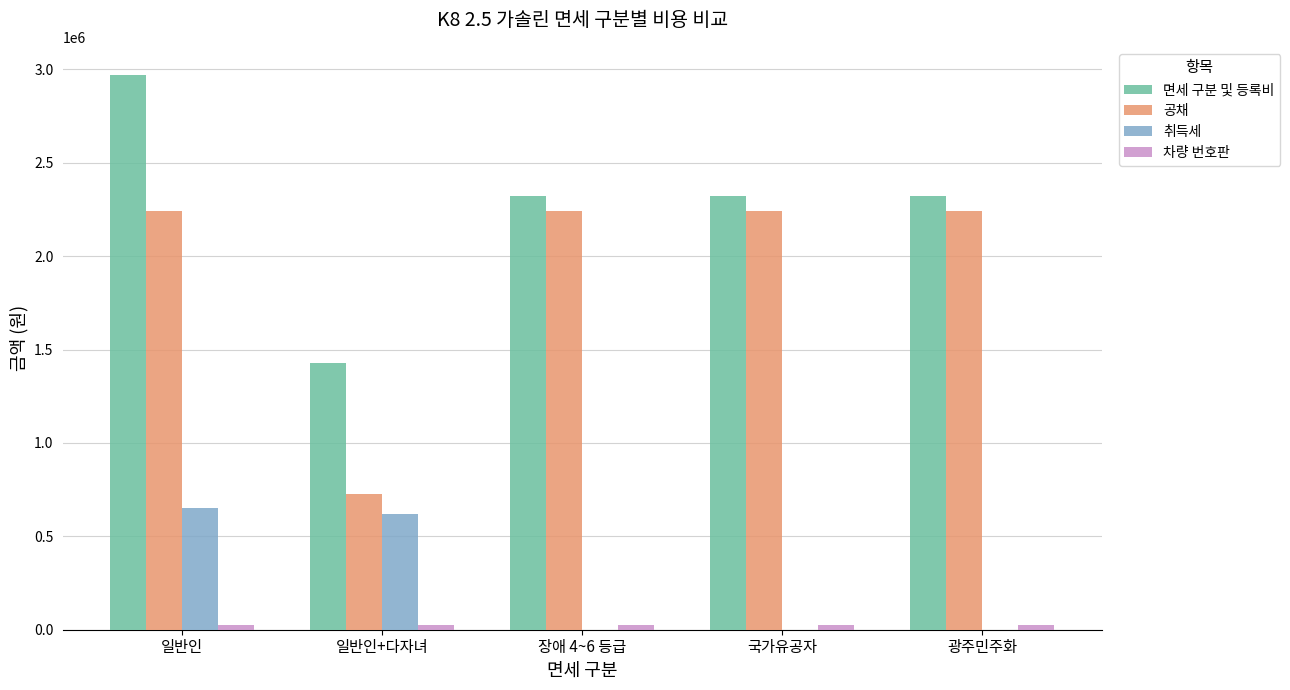

What is the maximum value for 면세 구분 및 등록비?

2972596